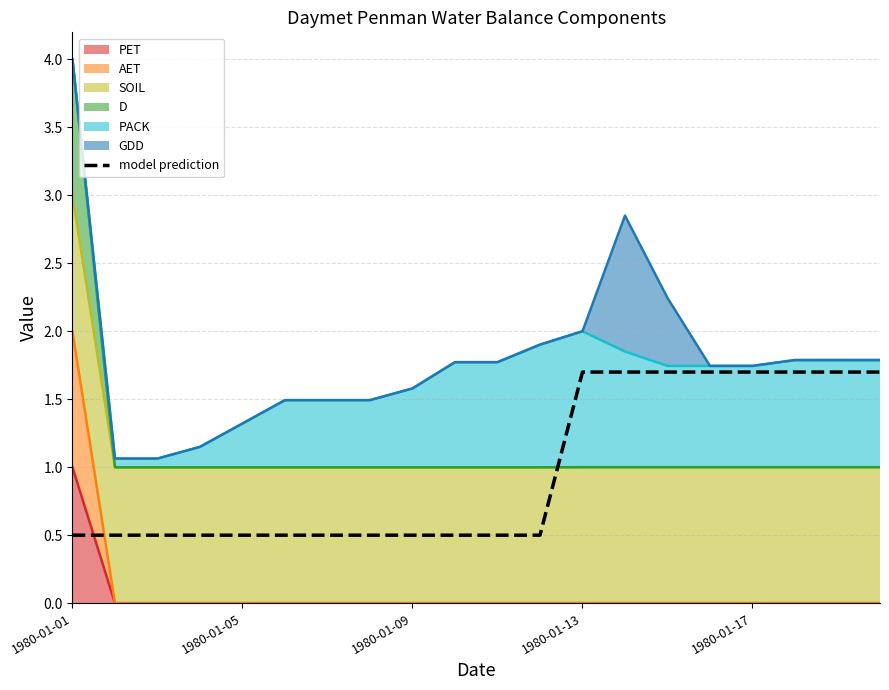

Does the chart display data point markers on the line(s)?

No